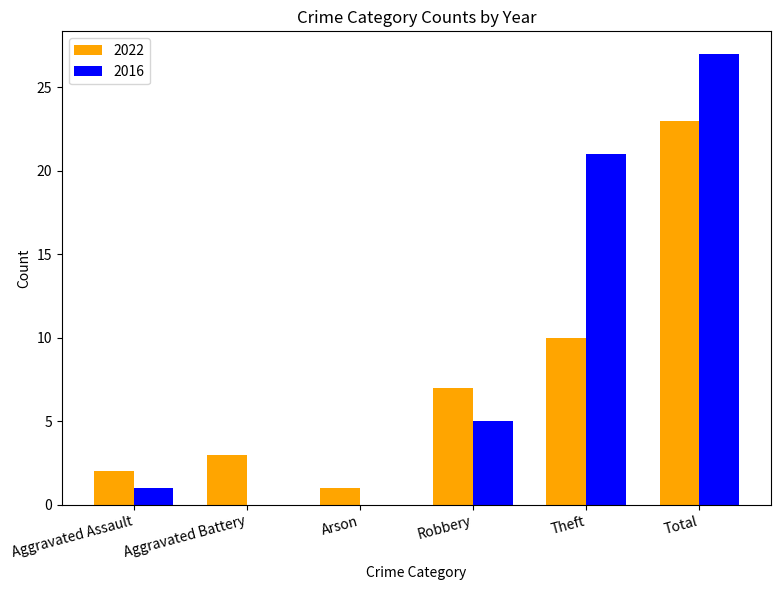

What is the sum of the 2022 values at Robbery and Aggravated Assault?

9